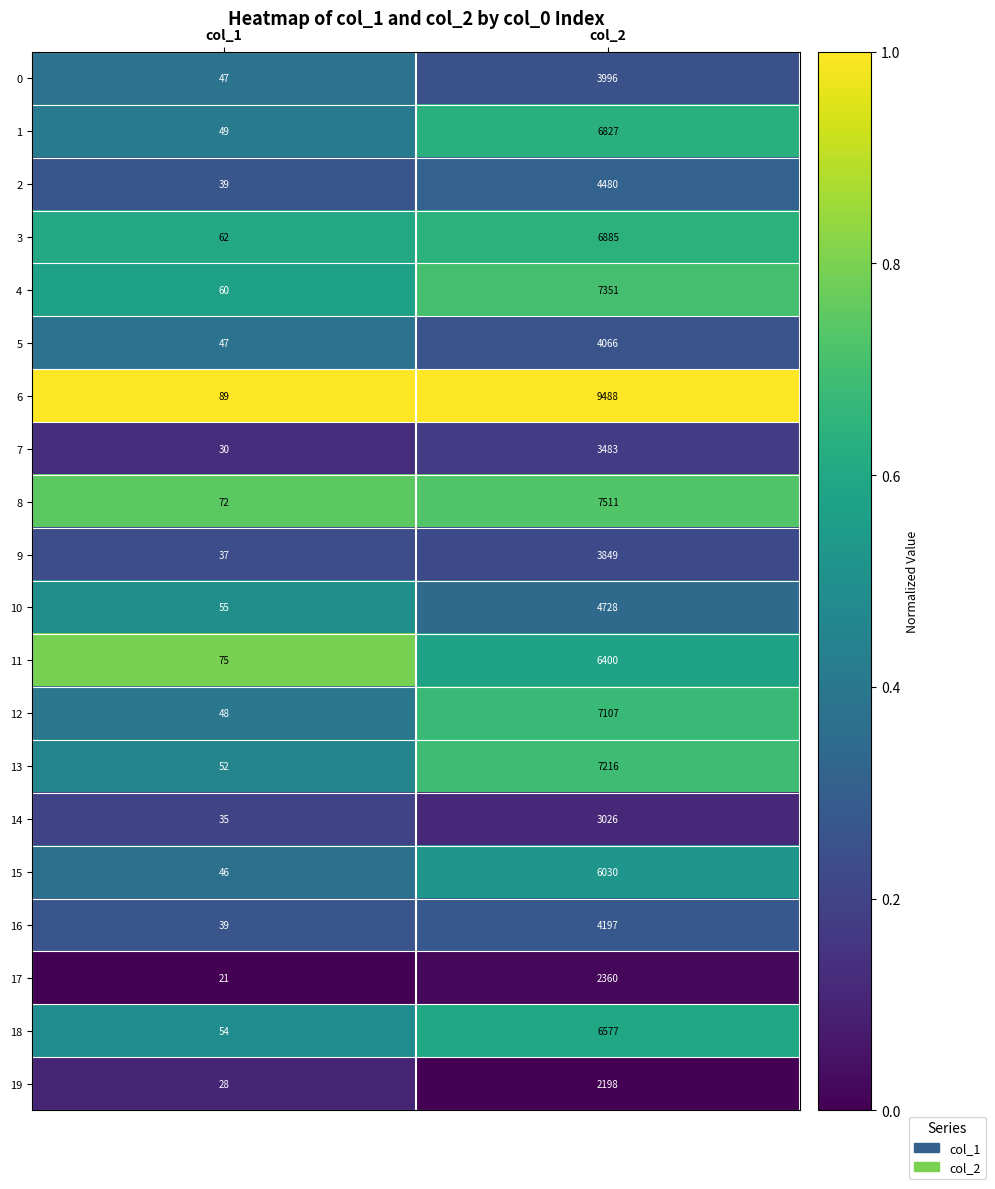

Which series has the largest total across all categories?

6